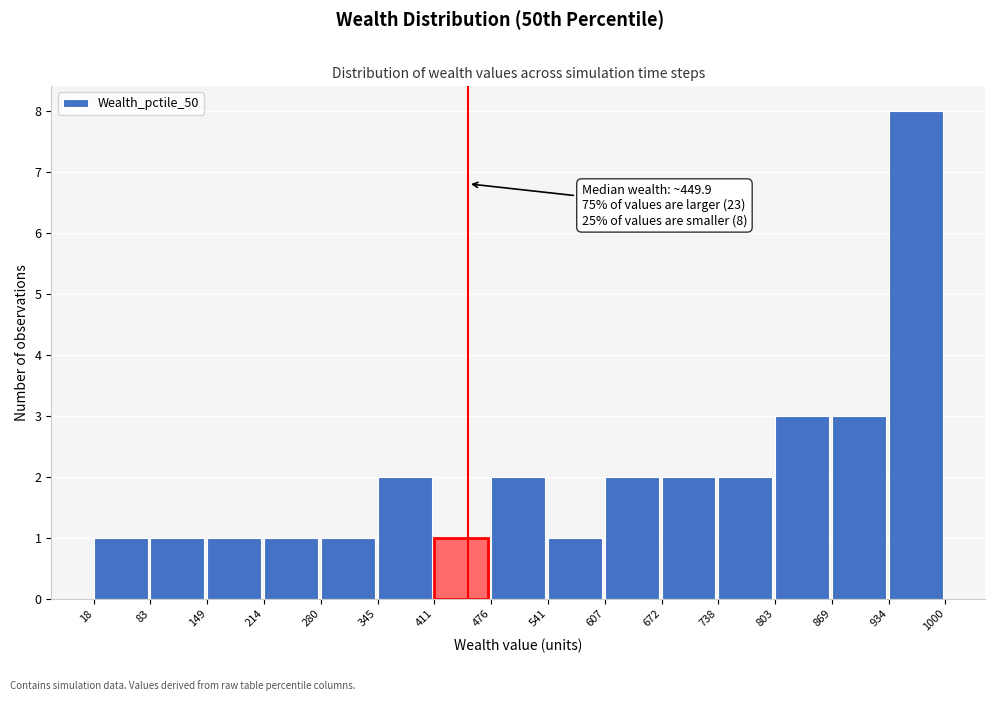

Over which range of the x-axis is the bar tallest?

934 to 1000